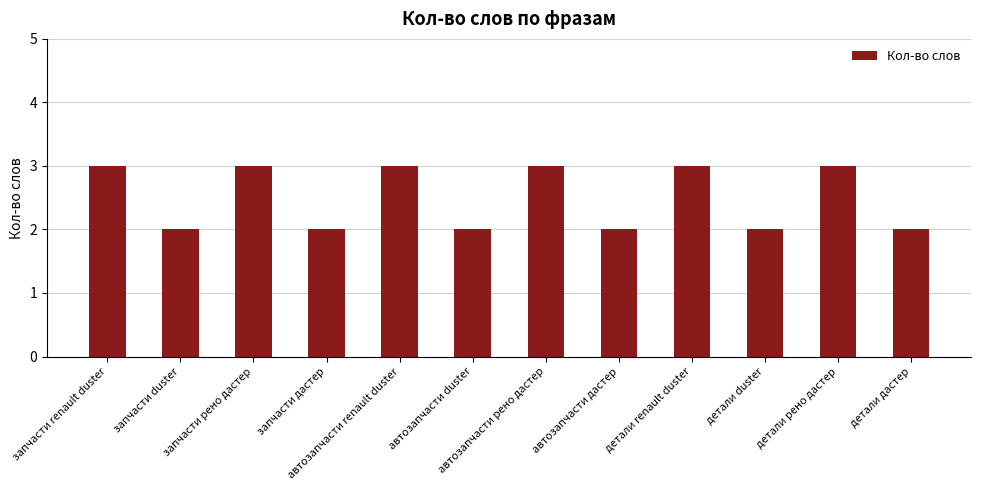

What is the value of the 5th bar from the left?

3